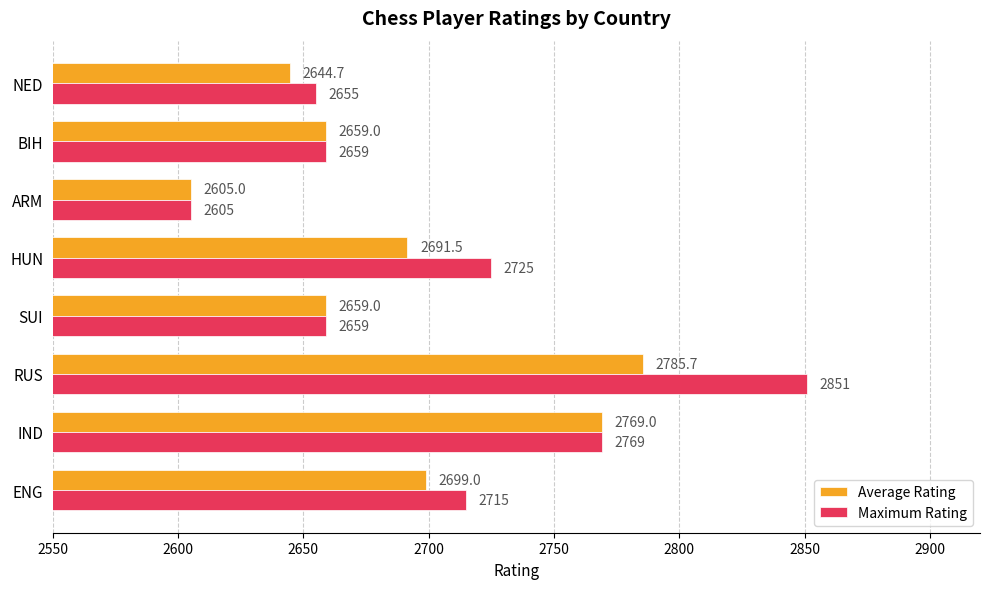

At which label is Average Rating closest to 2695?

HUN